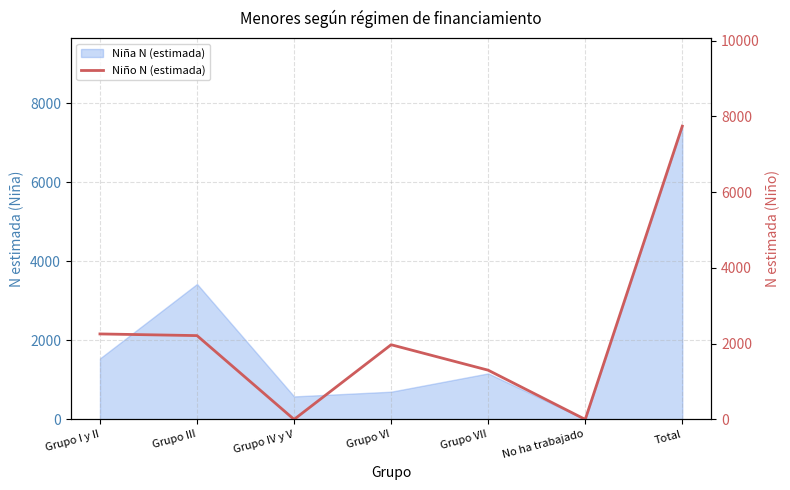

Reading left to right, what are all the values shown in this chart?

2256	2212	0	1971	1299	0	7739